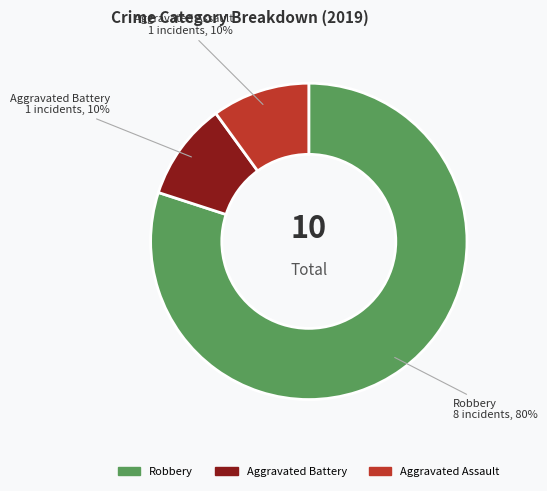

Does any single category account for the majority?

Yes